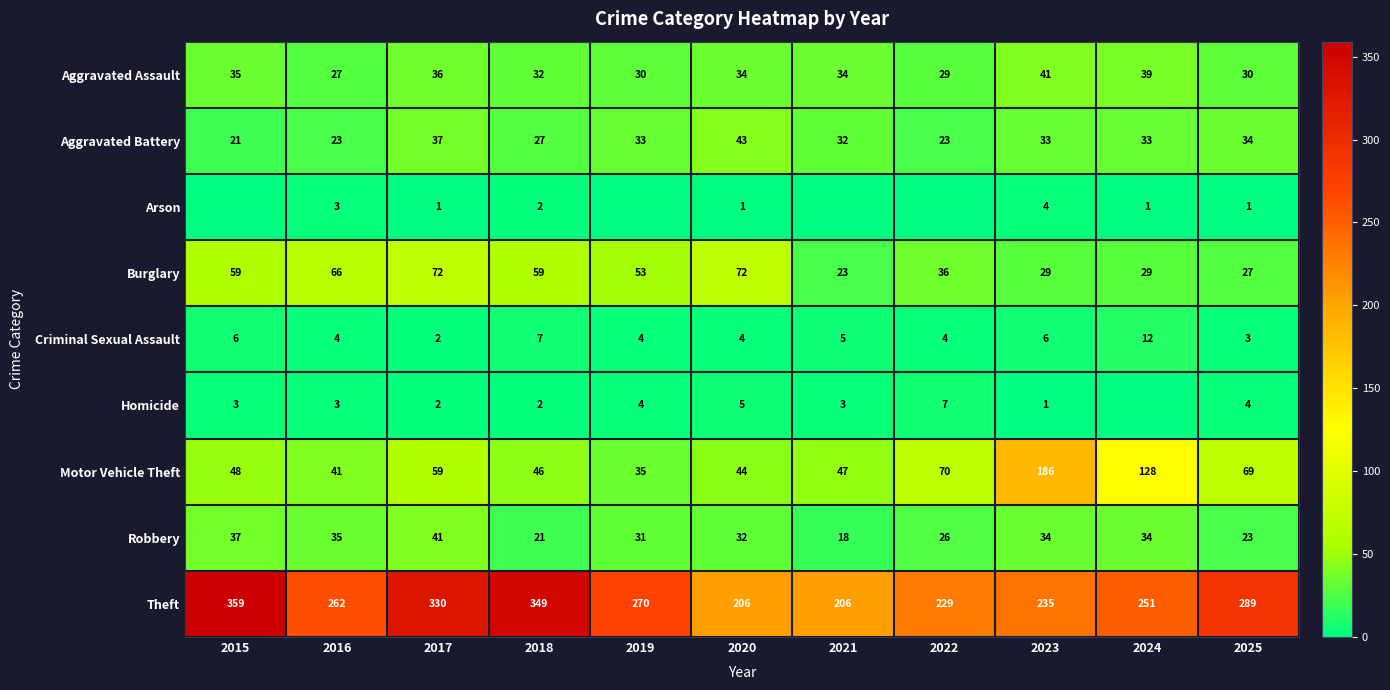

At how many categories does at least one series exceed 228?

9